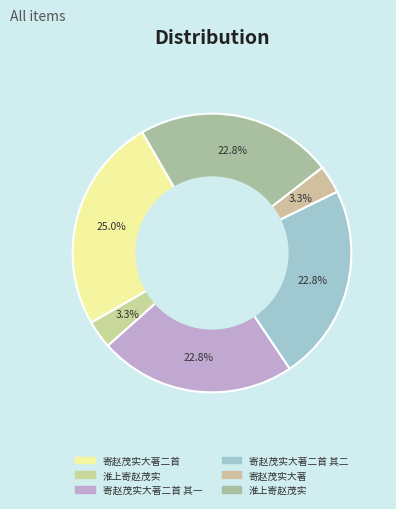

Does any single category account for the majority?

No